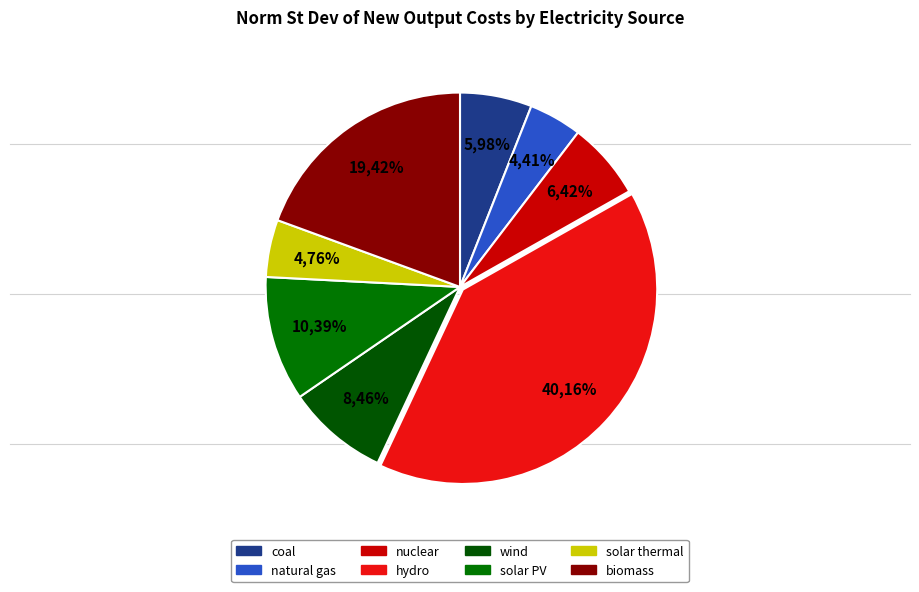

Which has a higher value, nuclear or wind?

wind